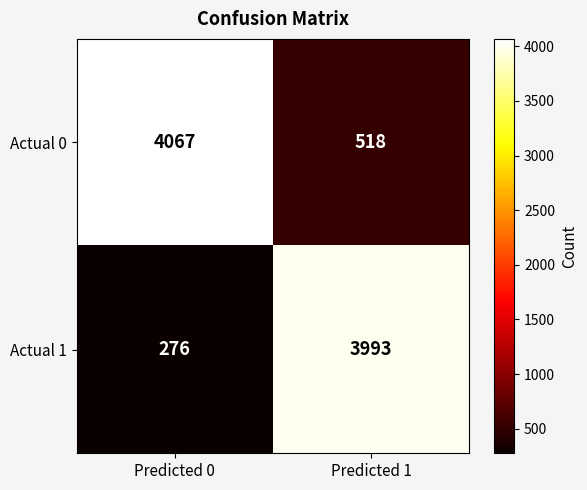

Is it true that Actual 0 equals 4067 at Predicted 0?

True